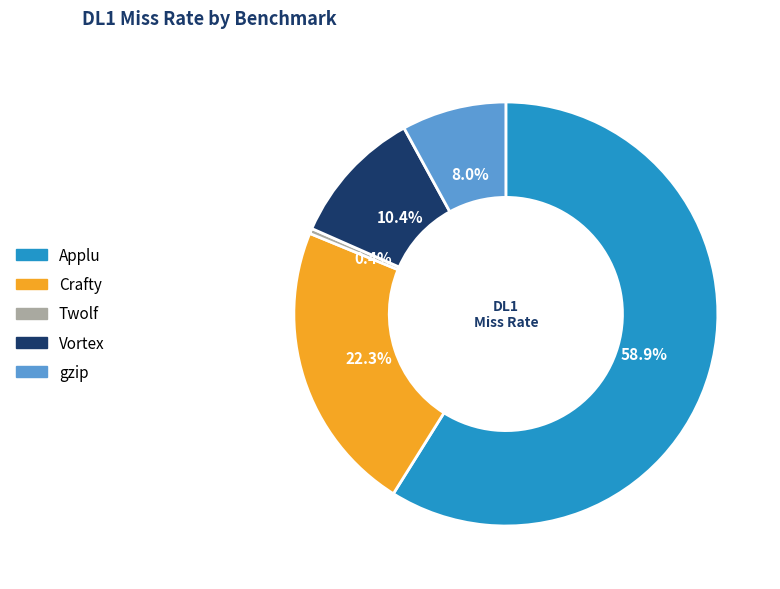

Is it true that Twolf is 0% of the pie?

True